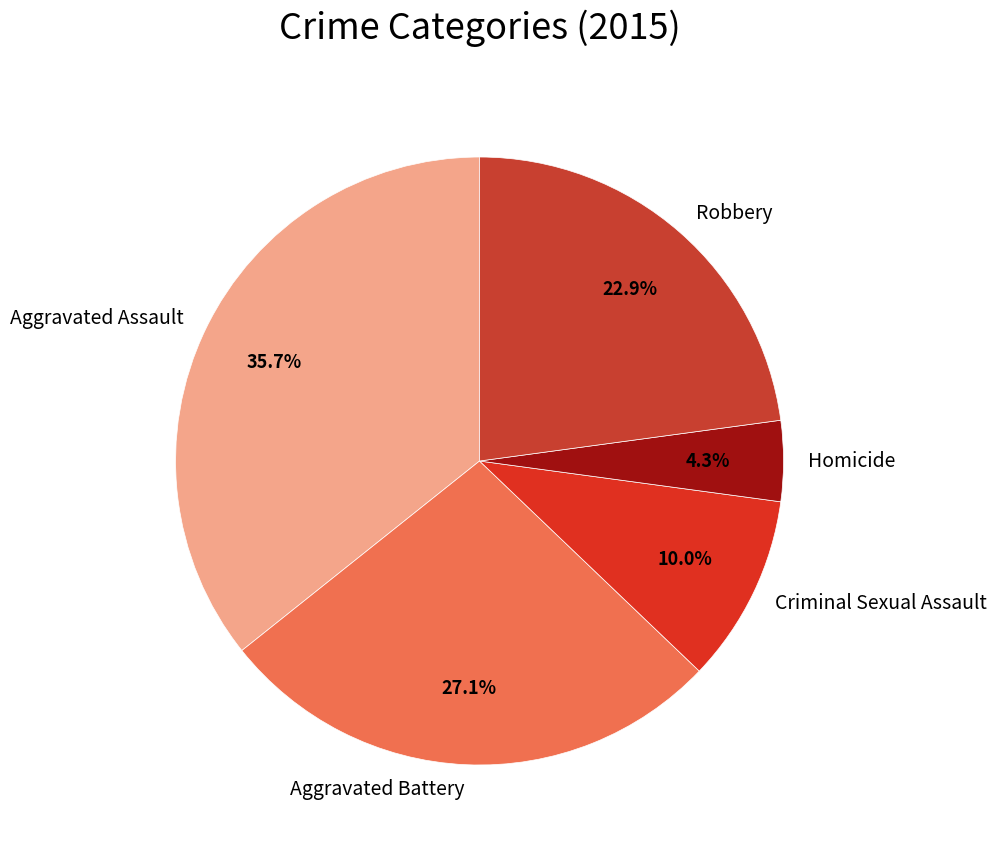

What portion of the pie excludes Aggravated Battery?

72.9%